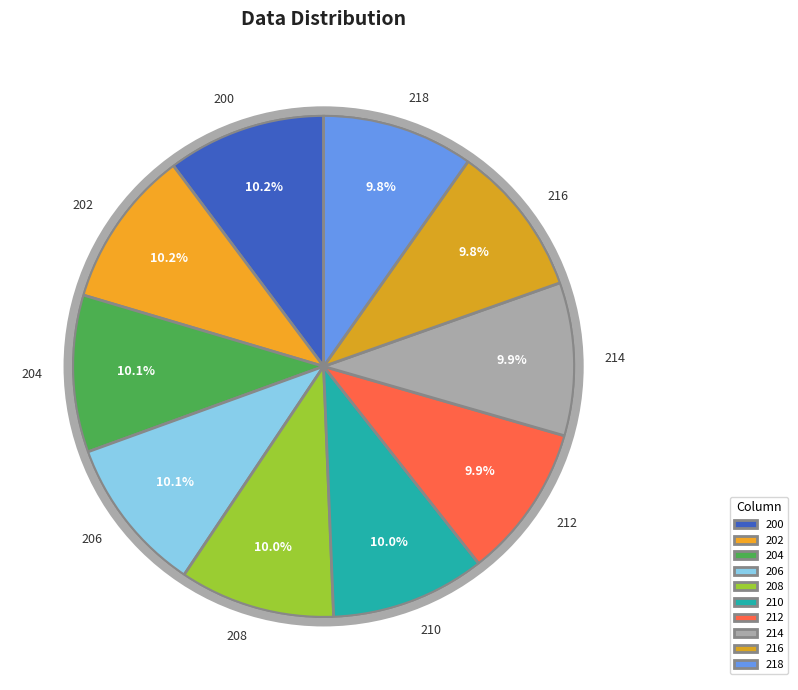

To the nearest percent, what is the difference between the largest and smallest slice percentages?

0%